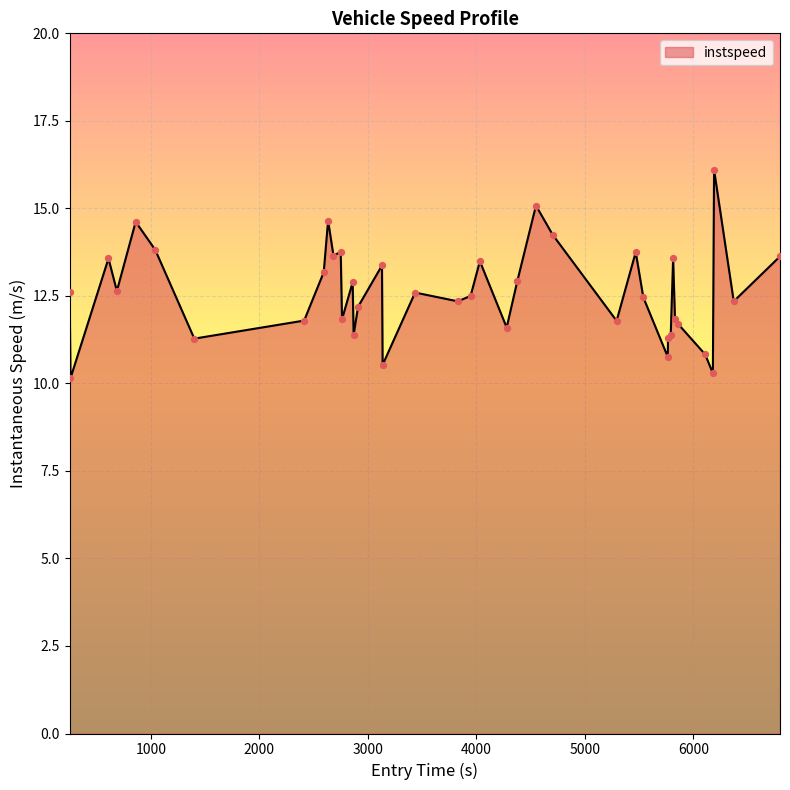

What is the difference between the maximum and minimum values?

6.0